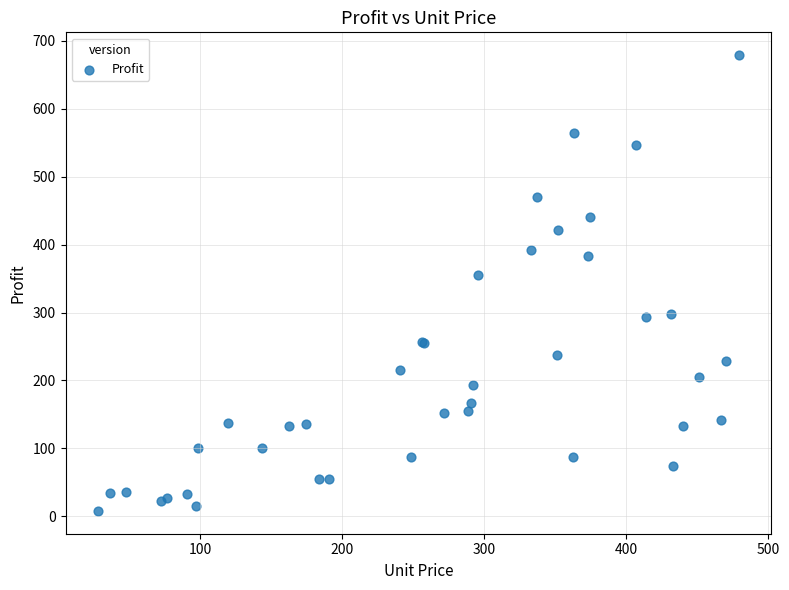

What Y value in the scatter plot is closest to 343?

354.8